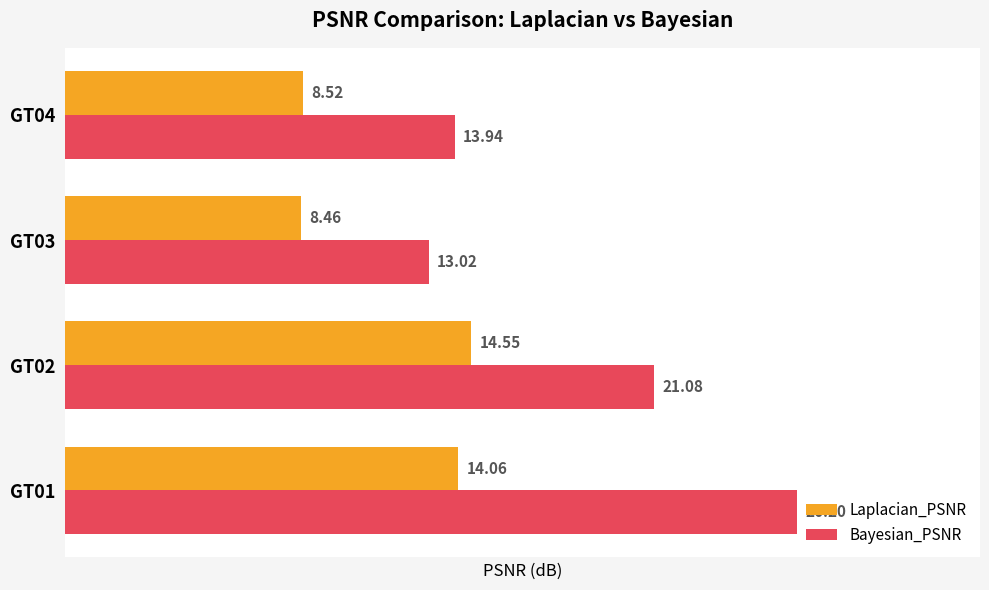

What are all the series names shown in the legend?

Laplacian_PSNR, Bayesian_PSNR